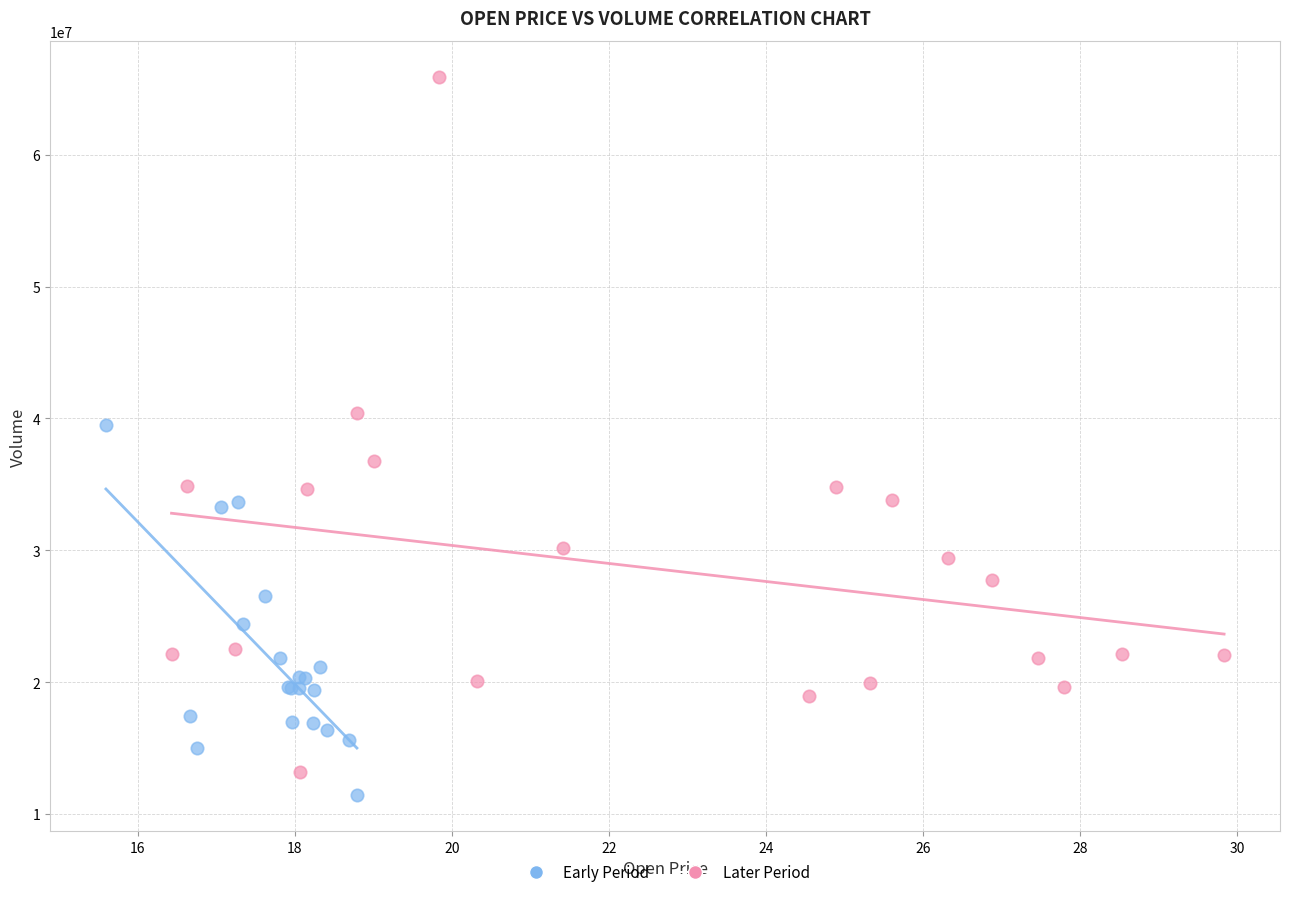

Which series contains the highest Y value?

Later Period